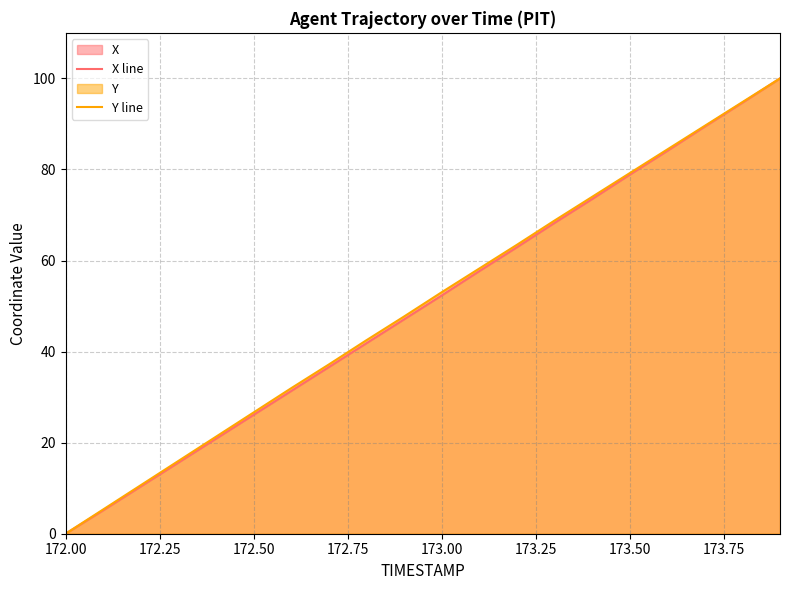

What is the maximum value shown in the chart?

100.0